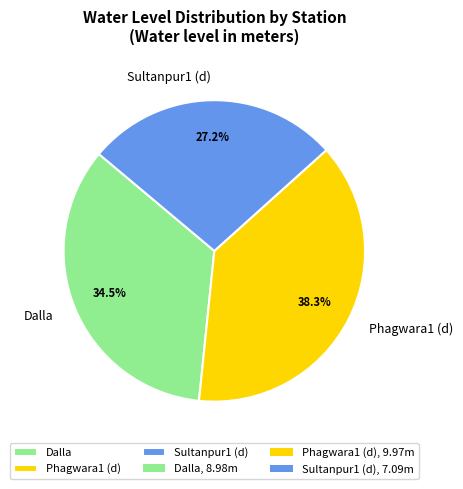

The Sultanpur1 (d) slice represents 27% of the pie. True or false?

True